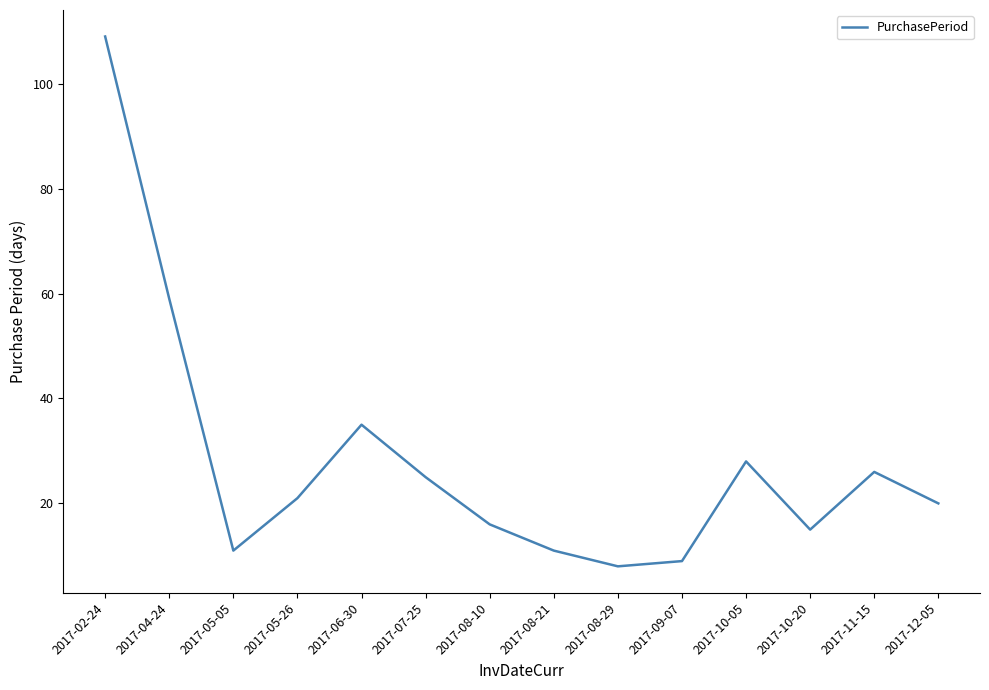

What is the minimum value shown in the chart?

8